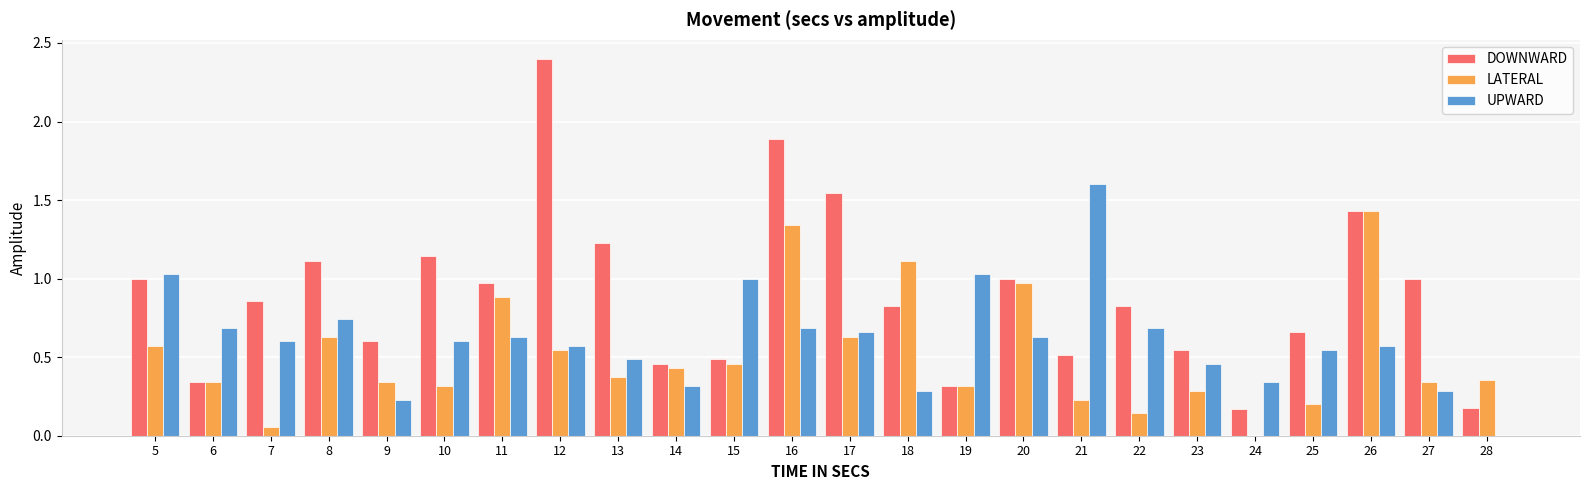

How many data points in LATERAL are above 0?

23